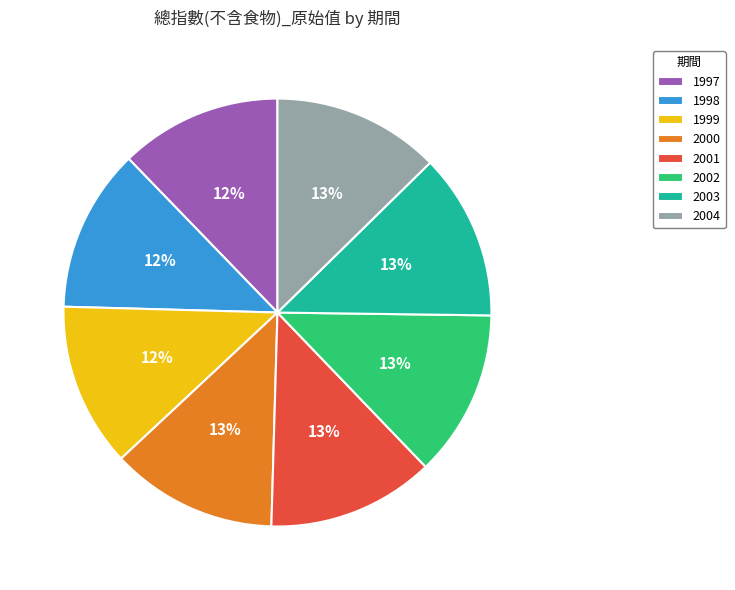

Does any single category account for the majority?

No